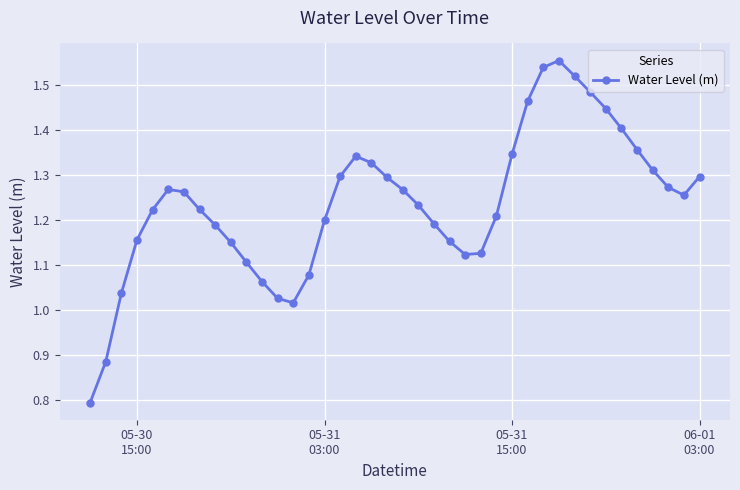

What is the smallest value displayed?

0.8